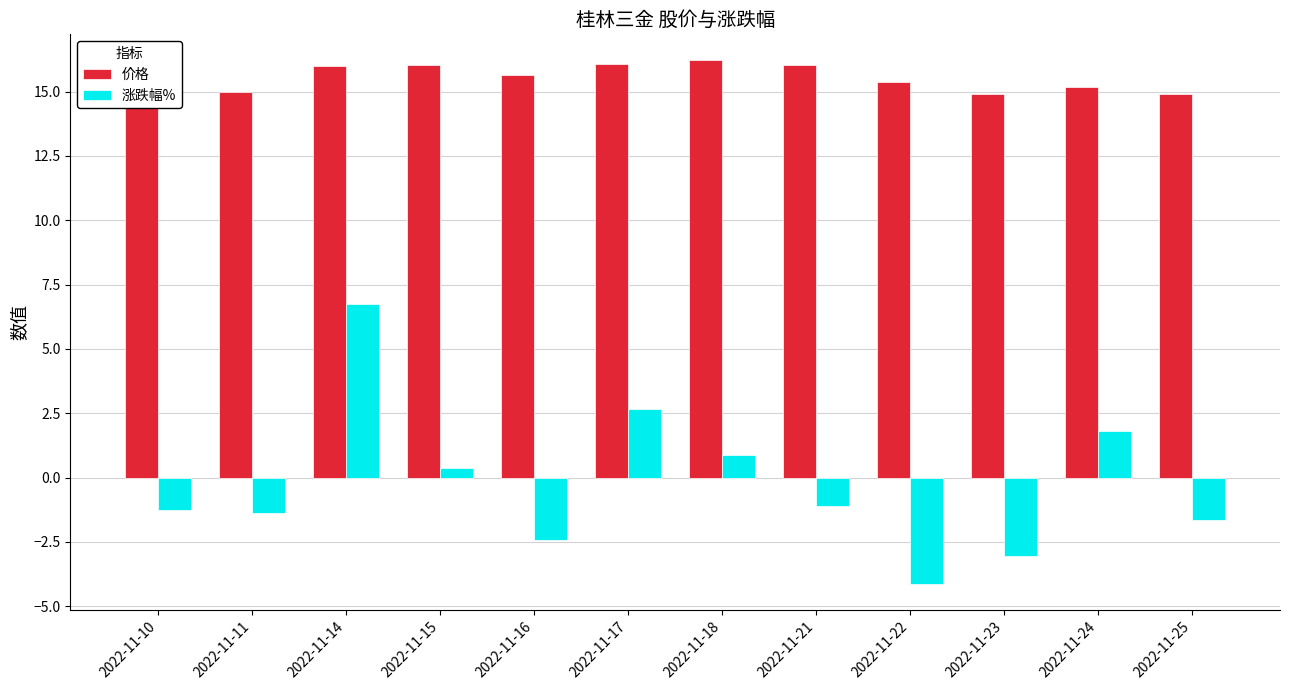

At how many categories does at least one series exceed 10?

12